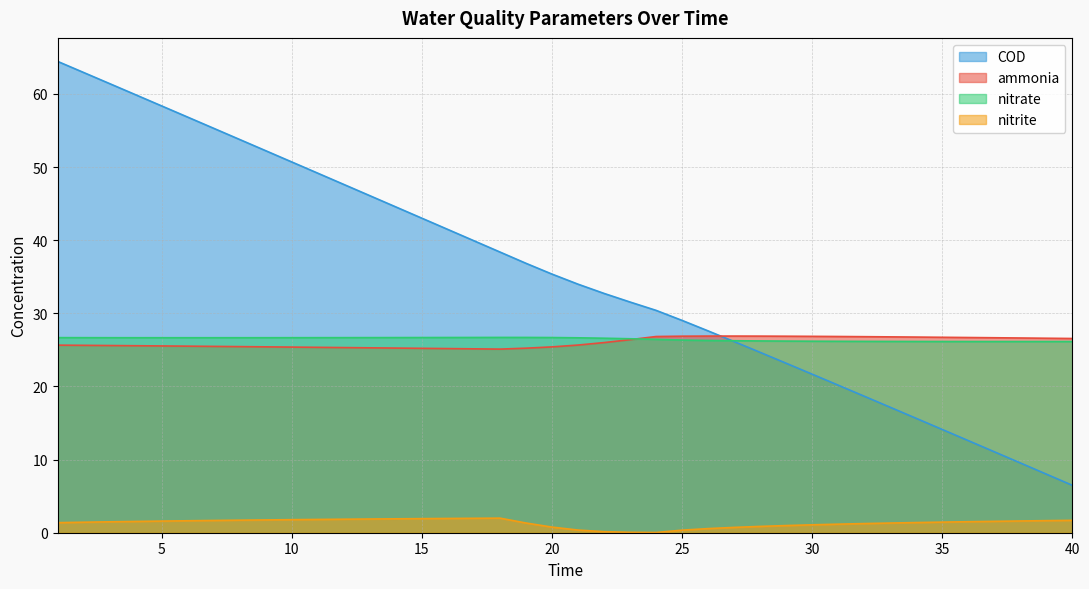

Reading left to right, list all the values displayed in this chart.

ammonia: 1=25.6	2=25.6	3=25.6	4=25.6	5=25.5	6=25.5	7=25.5	8=25.4	9=25.4	10=25.4	11=25.3	12=25.3	13=25.3	14=25.2	15=25.2	16=25.2	17=25.1	18=25.1	19=25.2	20=25.4	21=25.7	22=26.0	23=26.4	24=26.8	25=26.9	26=26.9	27=26.9	28=26.9	29=26.9	30=26.8	31=26.8	32=26.8	33=26.8	34=26.8	35=26.7	36=26.7	37=26.7	38=26.6	39=26.6	40=26.6
nitrite: 1=1.4	2=1.4	3=1.5	4=1.5	5=1.6	6=1.6	7=1.7	8=1.7	9=1.8	10=1.8	11=1.8	12=1.8	13=1.9	14=1.9	15=1.9	16=1.9	17=2.0	18=2.0	19=1.3	20=0.8	21=0.4	22=0.1	23=0.1	24=0.0	25=0.4	26=0.6	27=0.7	28=0.9	29=1.0	30=1.1	31=1.2	32=1.3	33=1.3	34=1.4	35=1.5	36=1.5	37=1.6	38=1.6	39=1.7	40=1.7
nitrate: 1=26.7	2=26.7	3=26.7	4=26.7	5=26.7	6=26.7	7=26.7	8=26.7	9=26.7	10=26.7	11=26.7	12=26.7	13=26.7	14=26.7	15=26.7	16=26.7	17=26.7	18=26.7	19=26.7	20=26.7	21=26.7	22=26.6	23=26.5	24=26.4	25=26.3	26=26.3	27=26.2	28=26.2	29=26.2	30=26.2	31=26.2	32=26.2	33=26.2	34=26.1	35=26.1	36=26.1	37=26.1	38=26.1	39=26.1	40=26.1
COD: 1=64.4	2=62.9	3=61.4	4=59.9	5=58.3	6=56.8	7=55.3	8=53.8	9=52.2	10=50.7	11=49.1	12=47.6	13=46.1	14=44.5	15=43.0	16=41.5	17=39.9	18=38.4	19=36.8	20=35.4	21=34.0	22=32.7	23=31.5	24=30.4	25=29.0	26=27.6	27=26.1	28=24.7	29=23.2	30=21.7	31=20.2	32=18.7	33=17.2	34=15.6	35=14.1	36=12.6	37=11.1	38=9.5	39=8.0	40=6.5